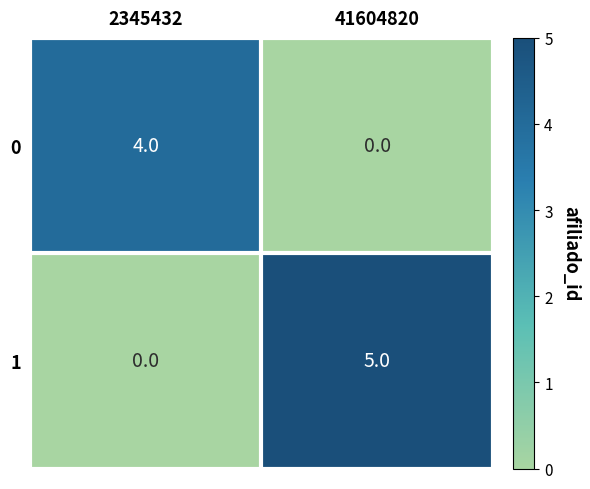

Where is 1 nearest to the value 2?

2345432